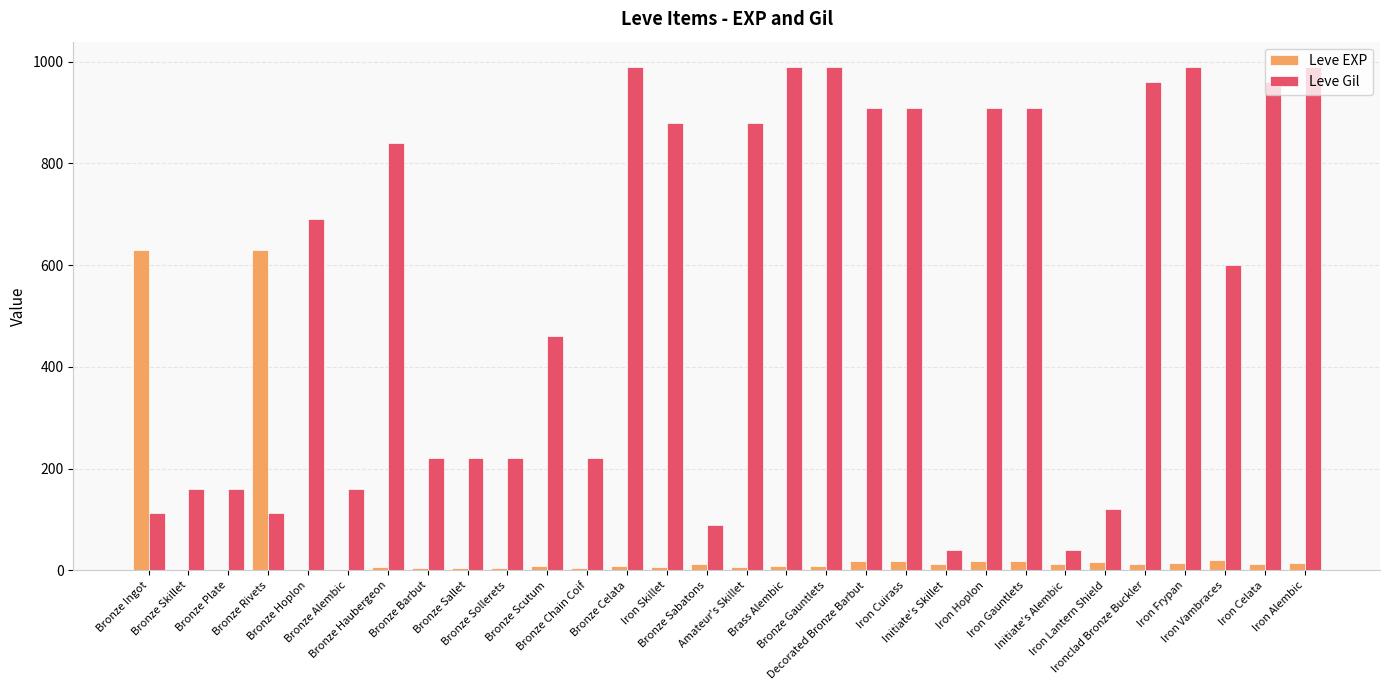

What is the sum of all Leve Gil values?

16735